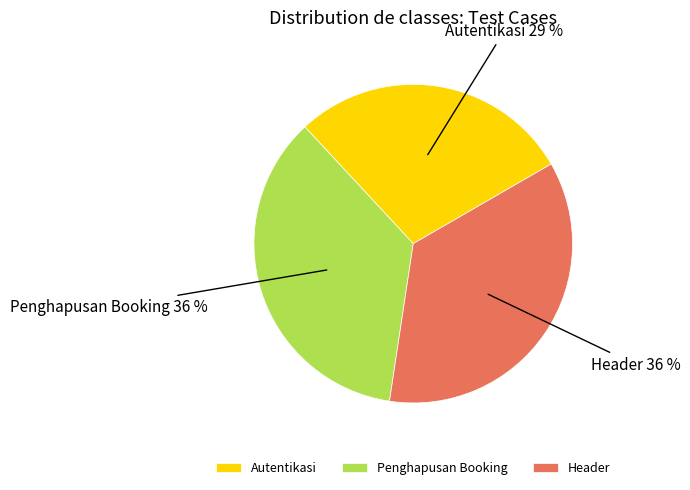

Is it true that Autentikasi is 29% of the pie?

True